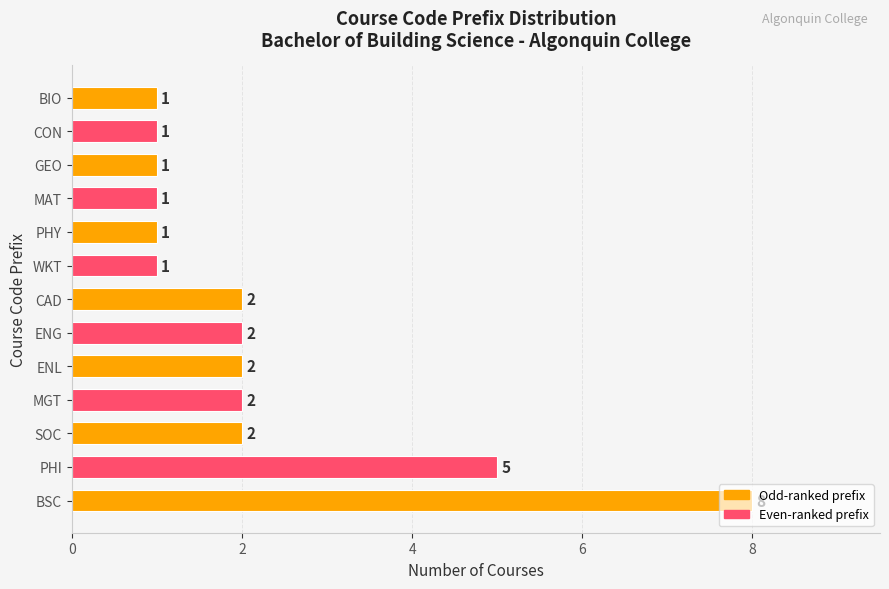

Which label corresponds to the largest value in the chart?

BSC